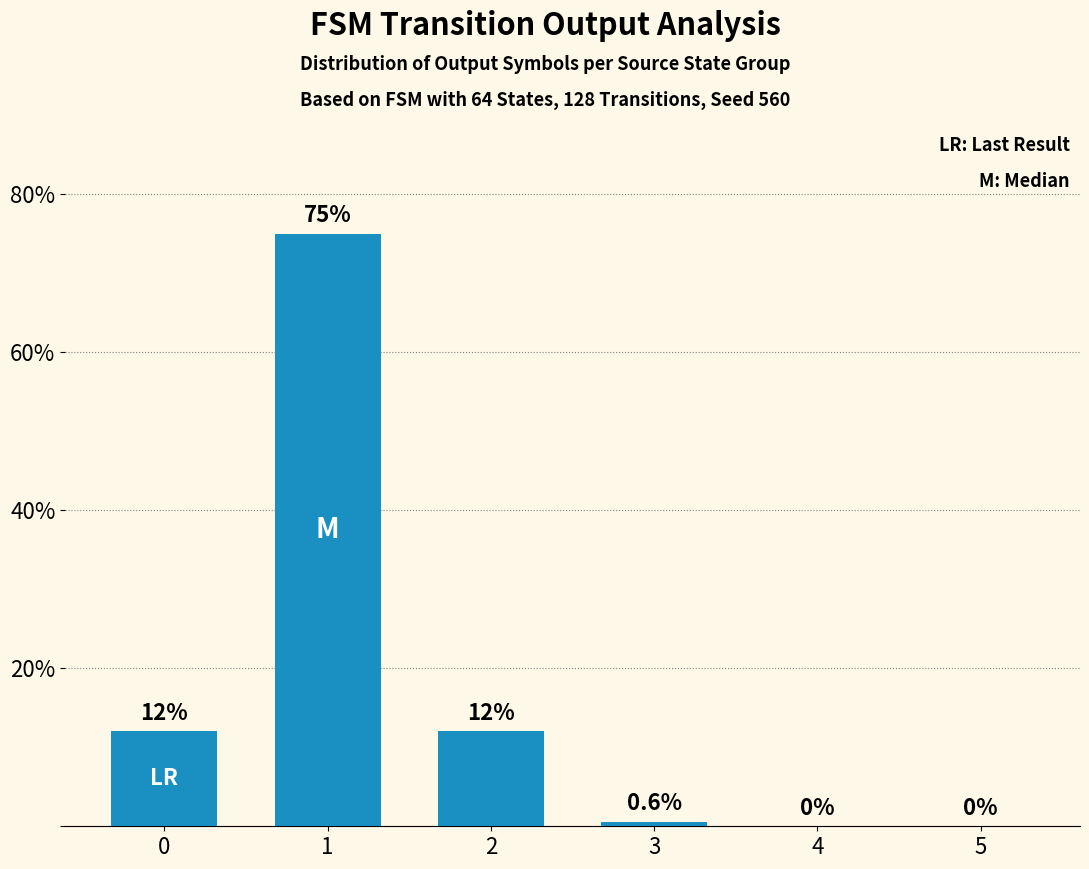

Is it true that the value at 2 is 3.2?

False